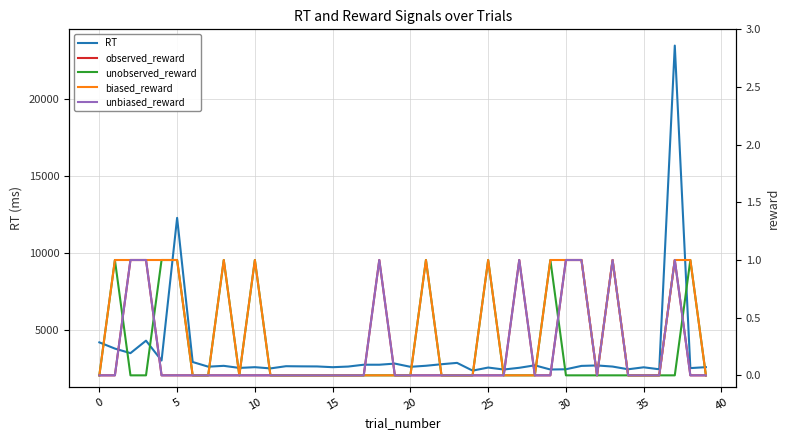

Rank the series at 31 from lowest to highest value.

unobserved_reward, observed_reward, biased_reward, unbiased_reward, RT